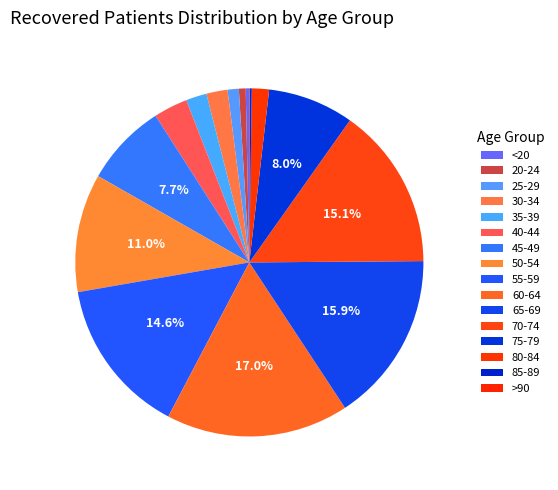

Does 70-74 account for over 50% of the chart?

No